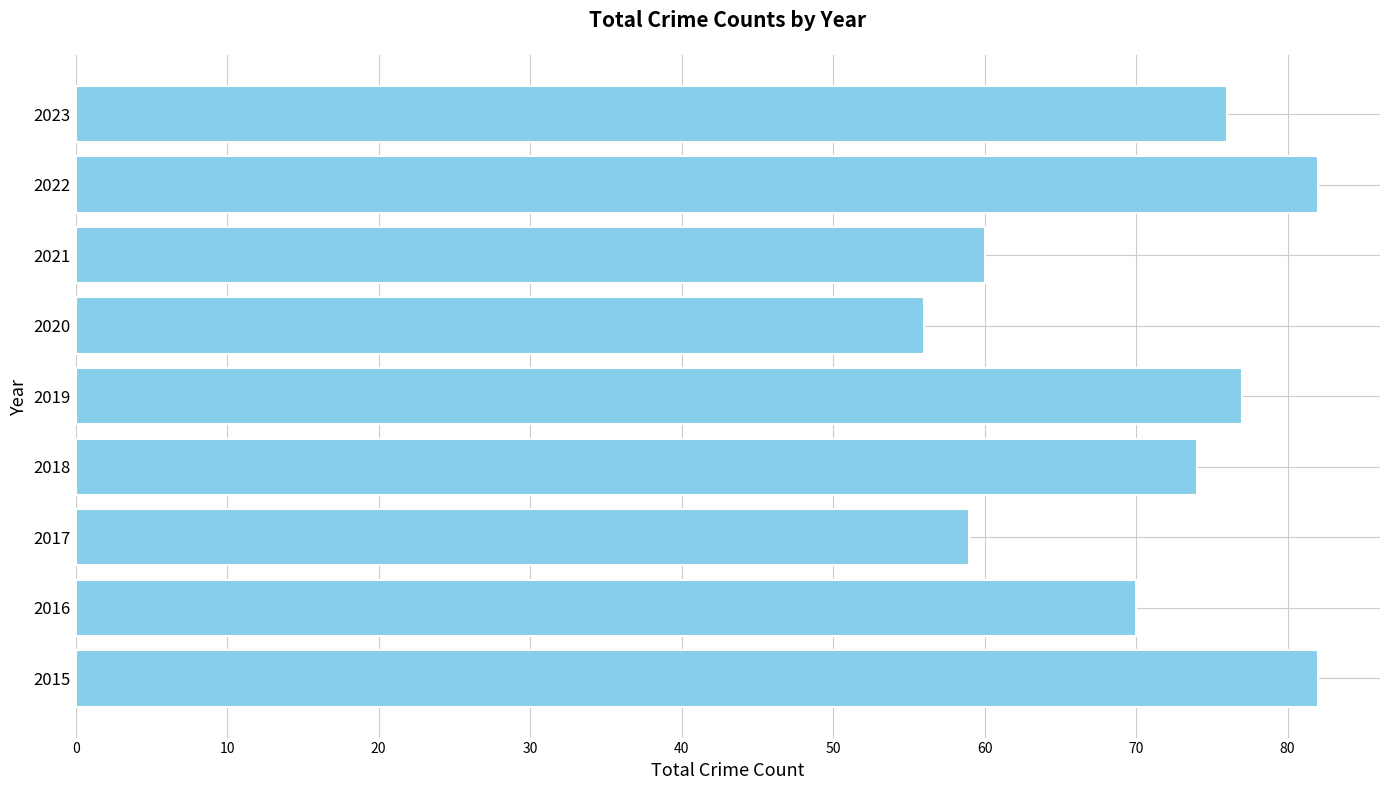

What is the sum of all values?

636